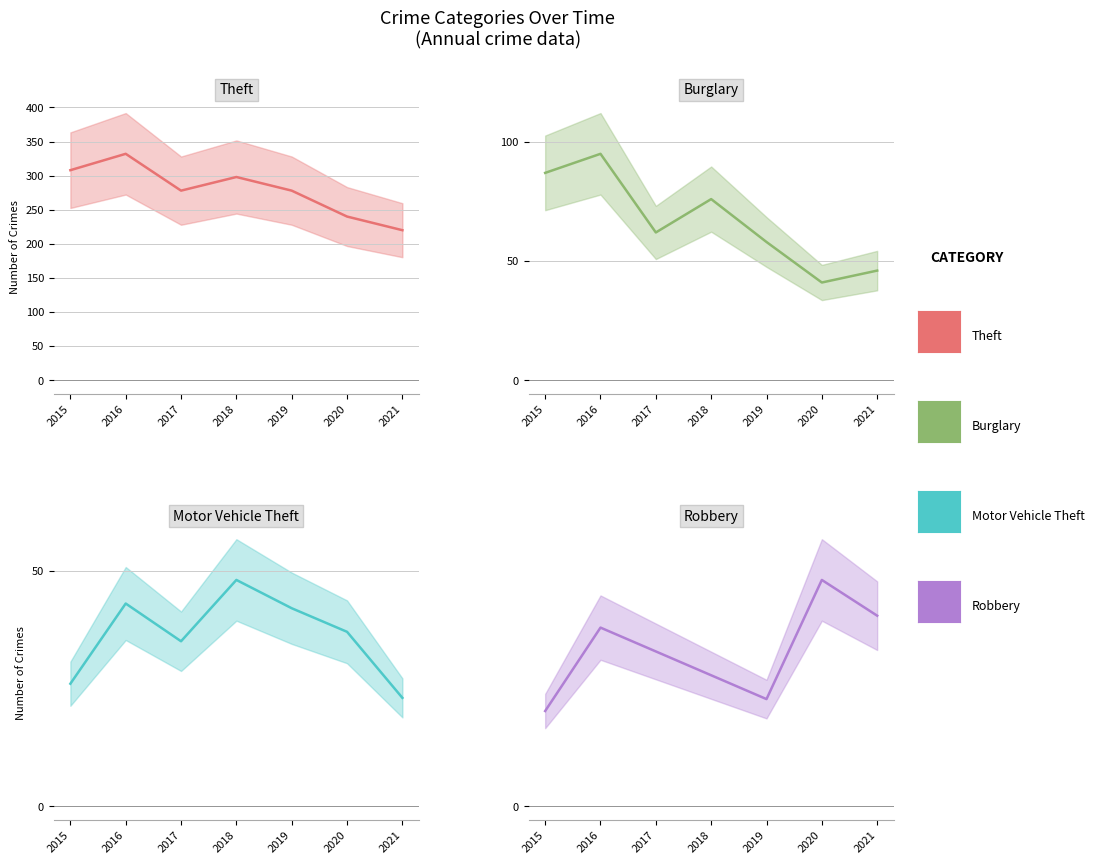

How many lines are shown in the chart?

4